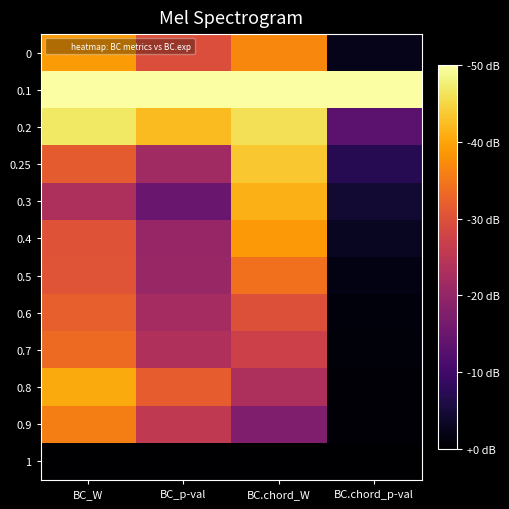

How many distinct data groups are displayed?

12